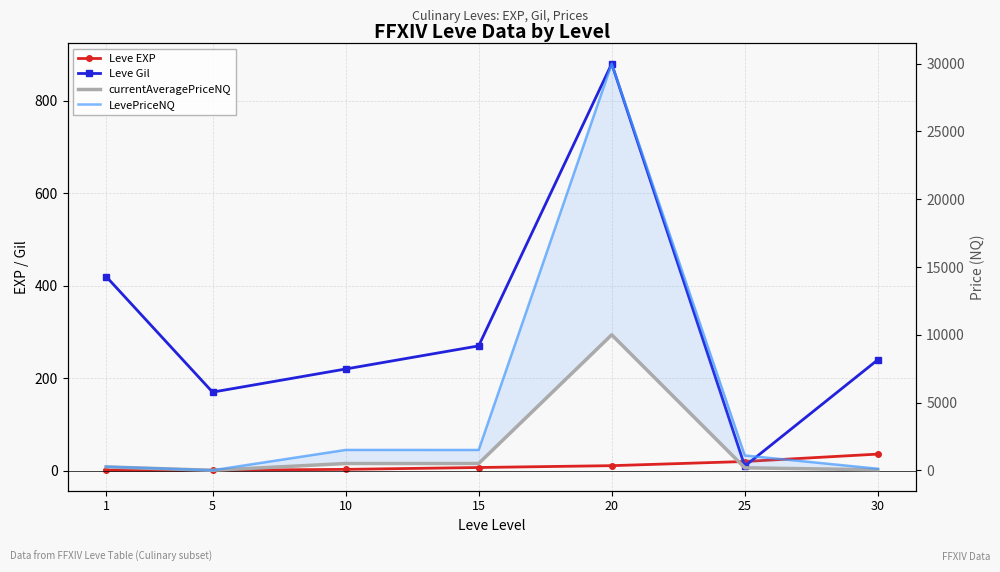

Rank the series at 20 from lowest to highest value.

Leve EXP, Leve Gil, currentAveragePriceNQ, LevePriceNQ